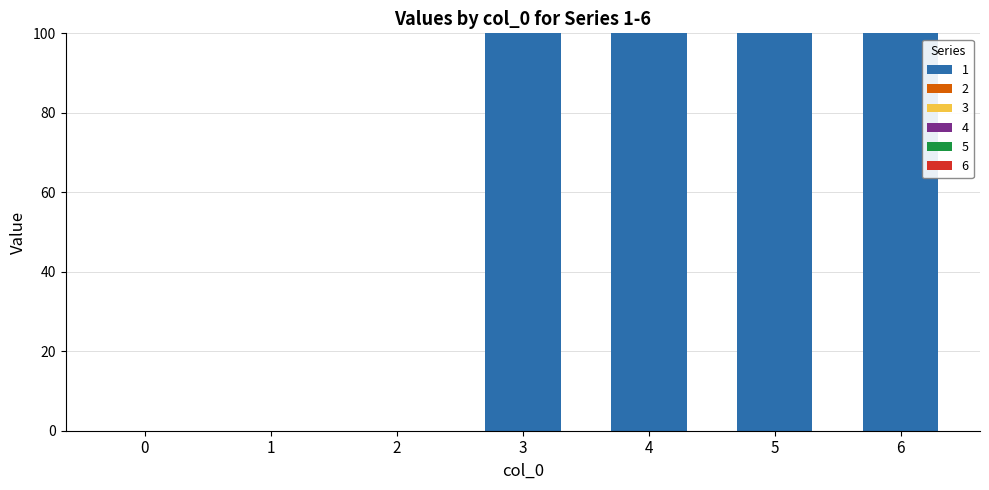

What is the greatest value displayed?

100